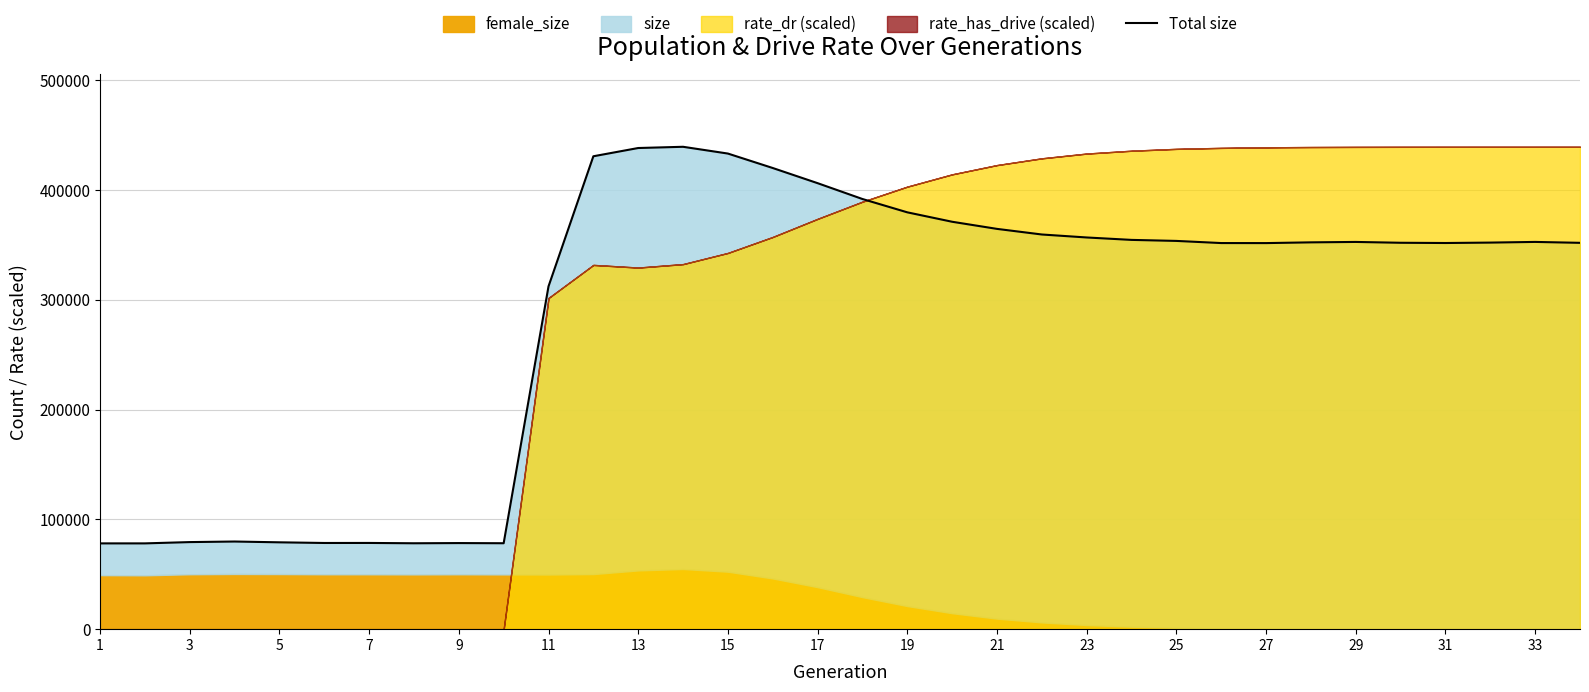

The value at 31 is 221114. True or false?

False